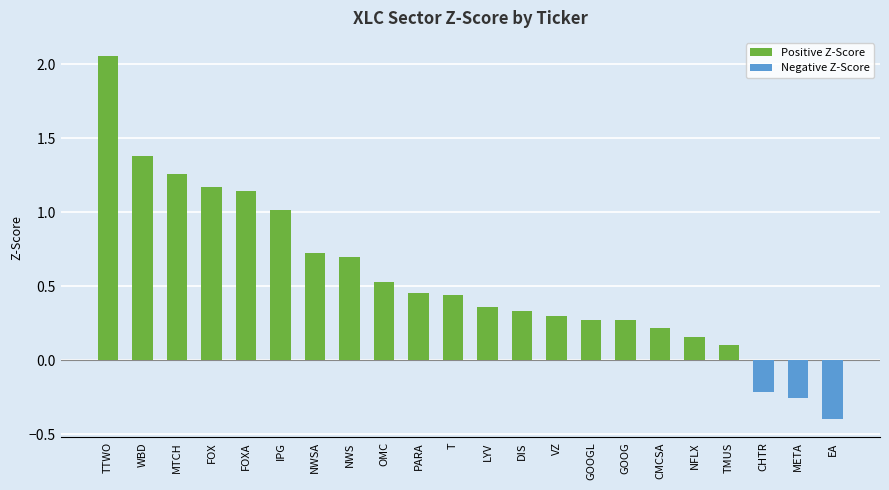

Which has a higher value, TTWO or TMUS?

TTWO